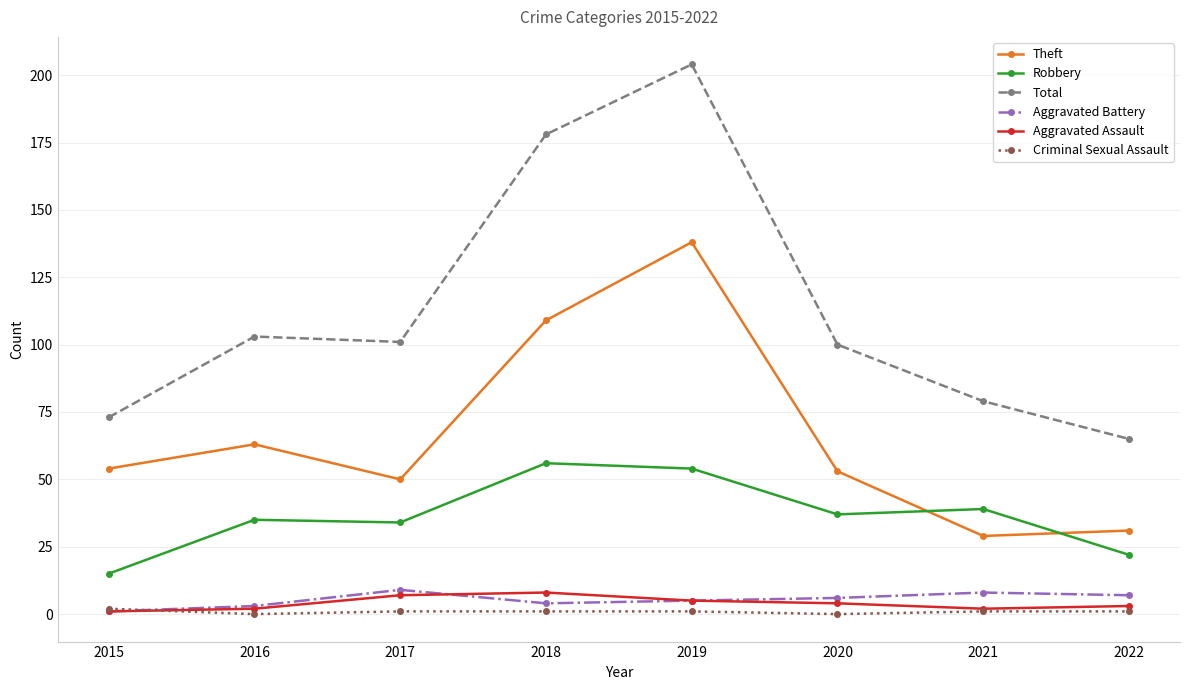

Where is the first local maximum for Theft?

2016